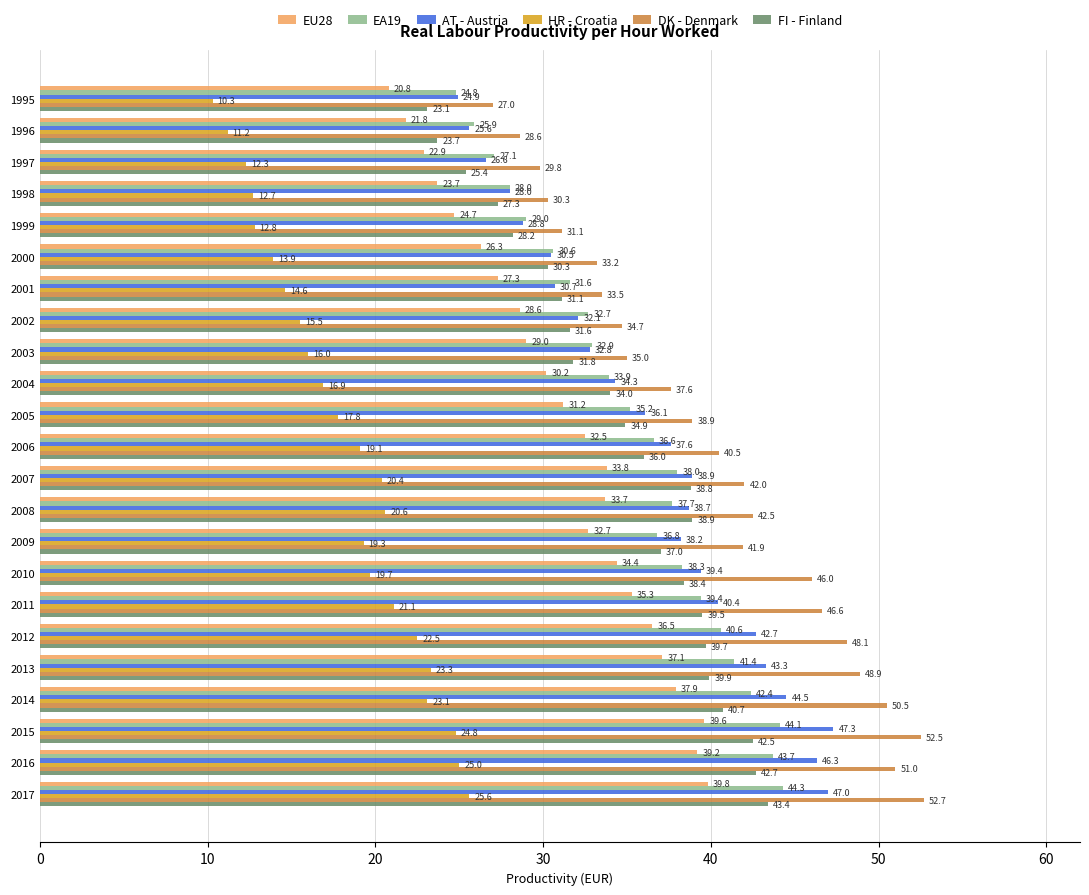

What is the average value of the EU28 series?

31.3